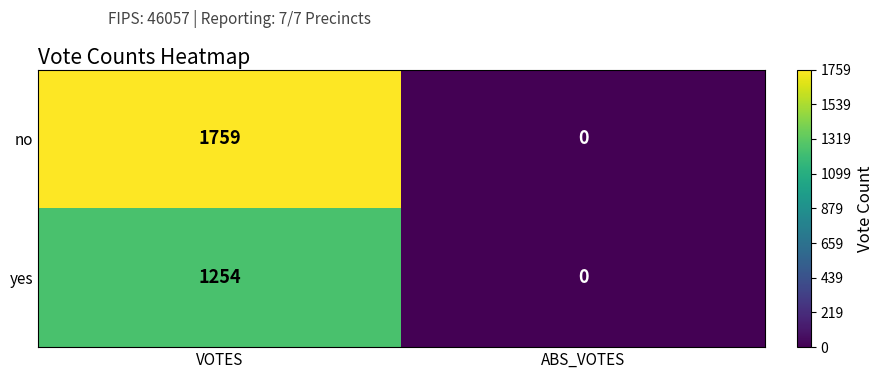

Which series has the widest spread of values?

no